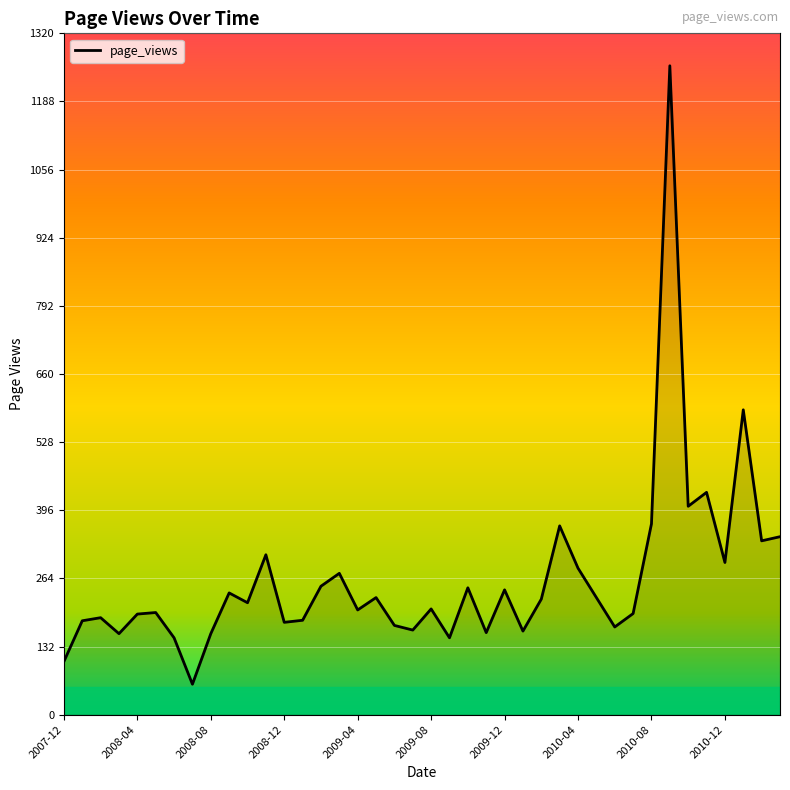

Does the chart display data point markers on the line(s)?

No